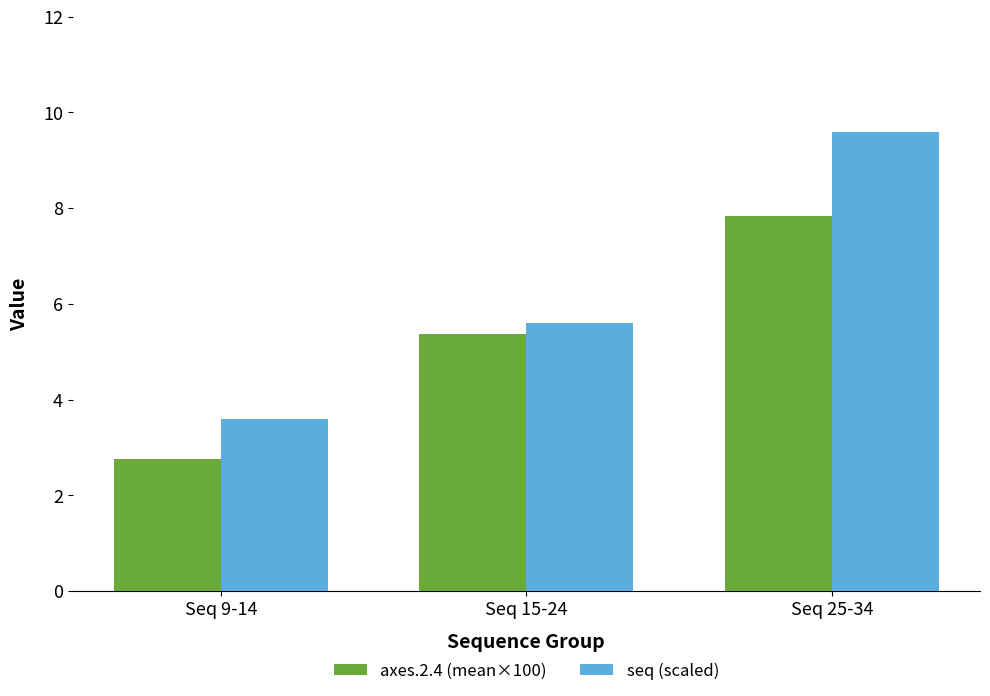

At which label does axes.2.4 (mean×100) reach its peak?

Seq 25-34